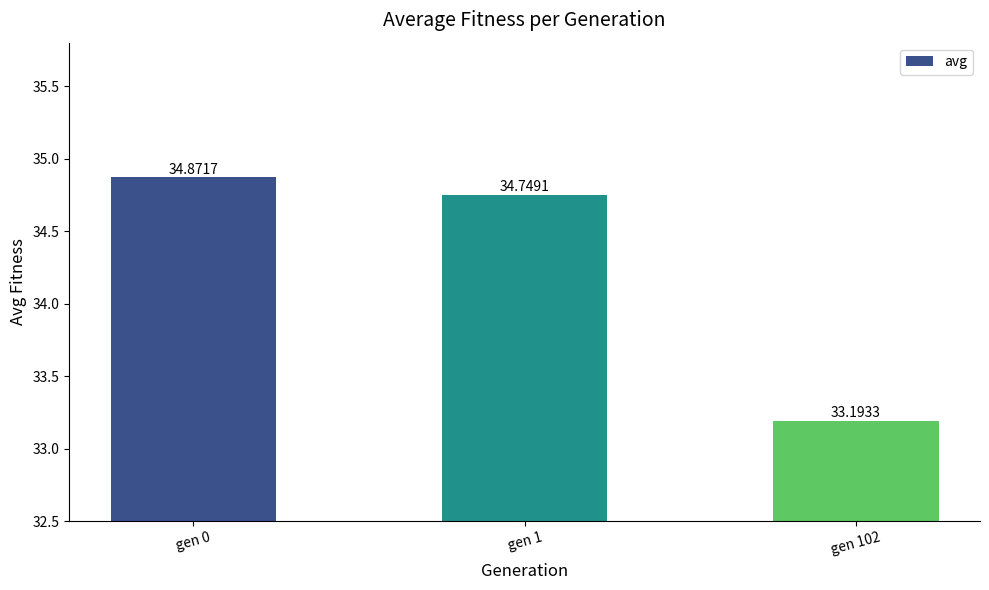

Which category has the highest value across all series?

gen 0